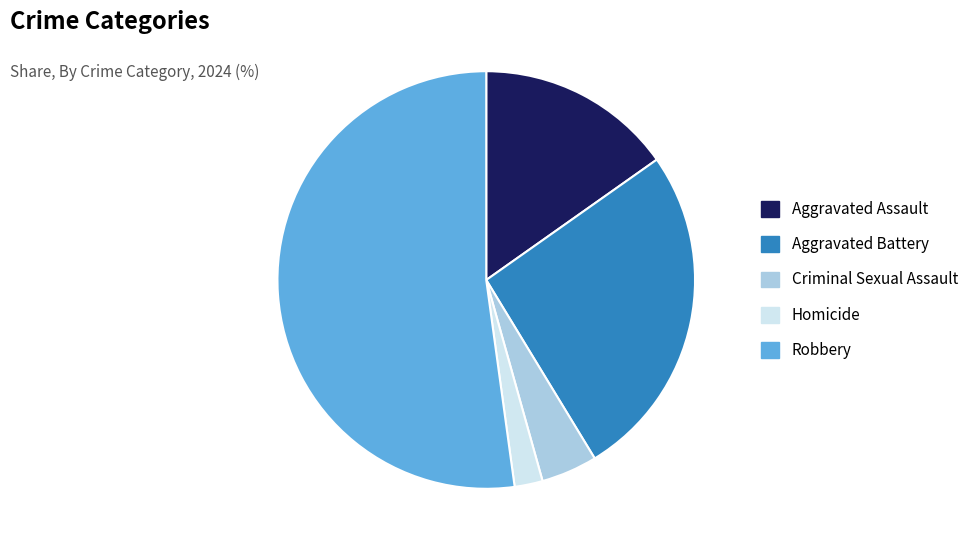

Is it true that Criminal Sexual Assault is 4% of the pie?

True